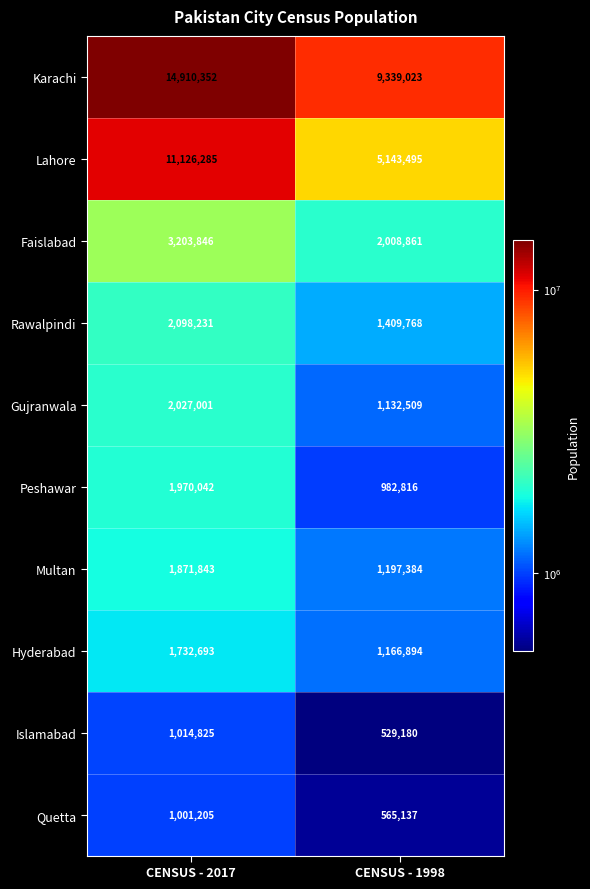

What is the smallest value displayed?

529180